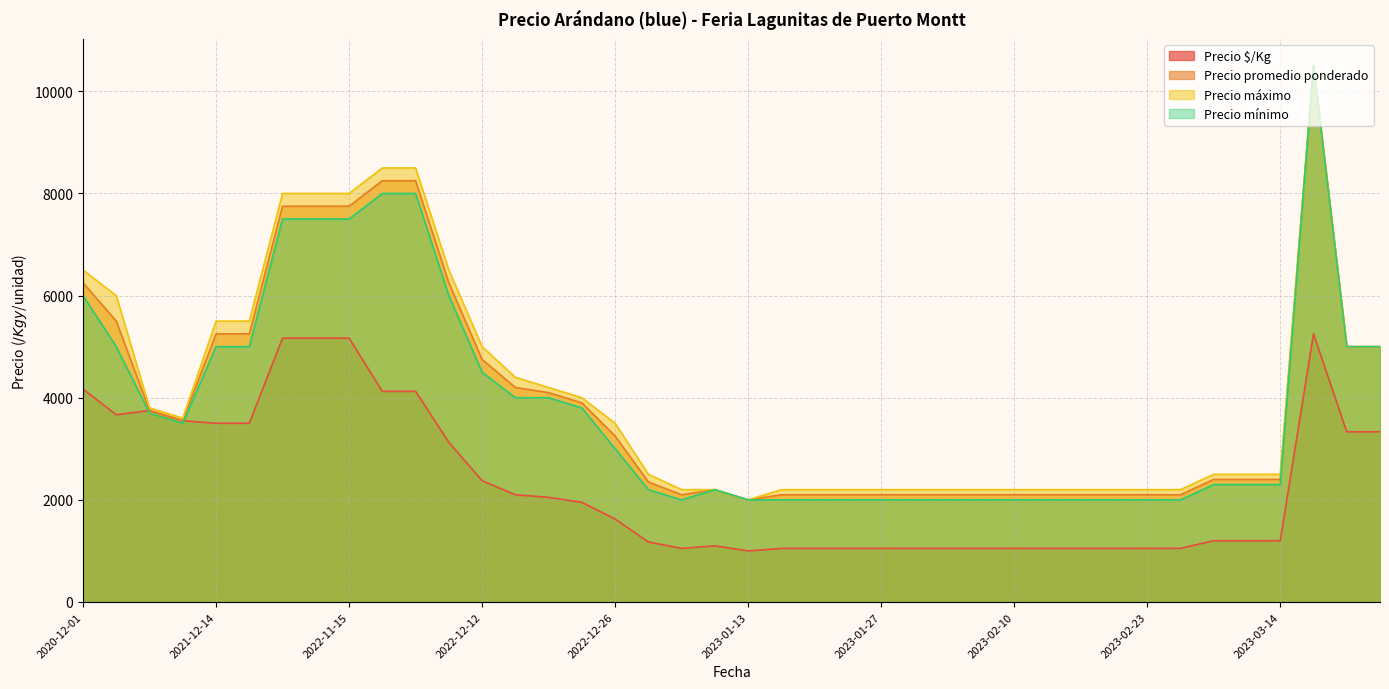

What is the value of the Precio máximo point at the 11th from the left?

8500